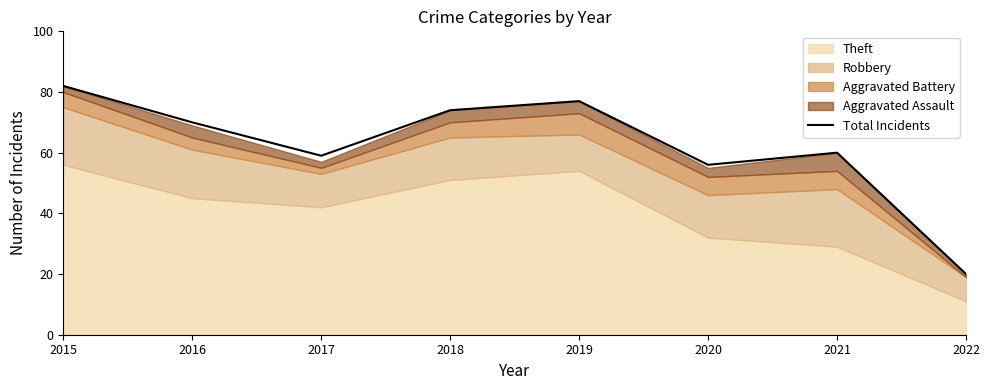

At which category does the chart reach its peak across all series?

2015